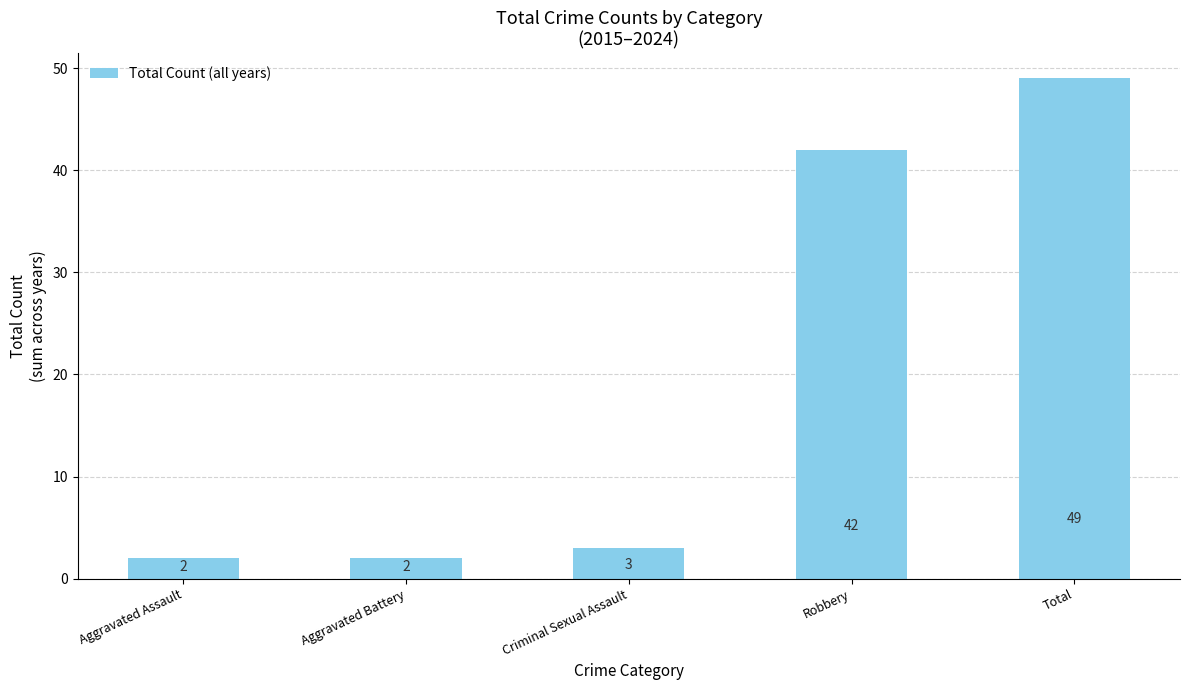

At which category does the chart reach its peak across all series?

Total